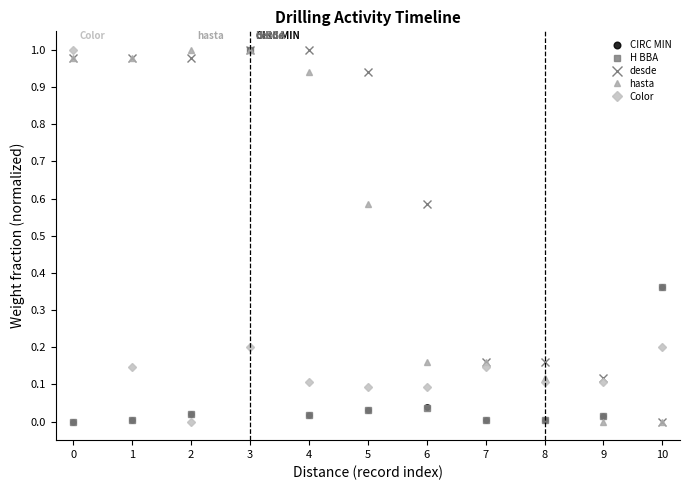

What is the total value across all series at 3?

4.2